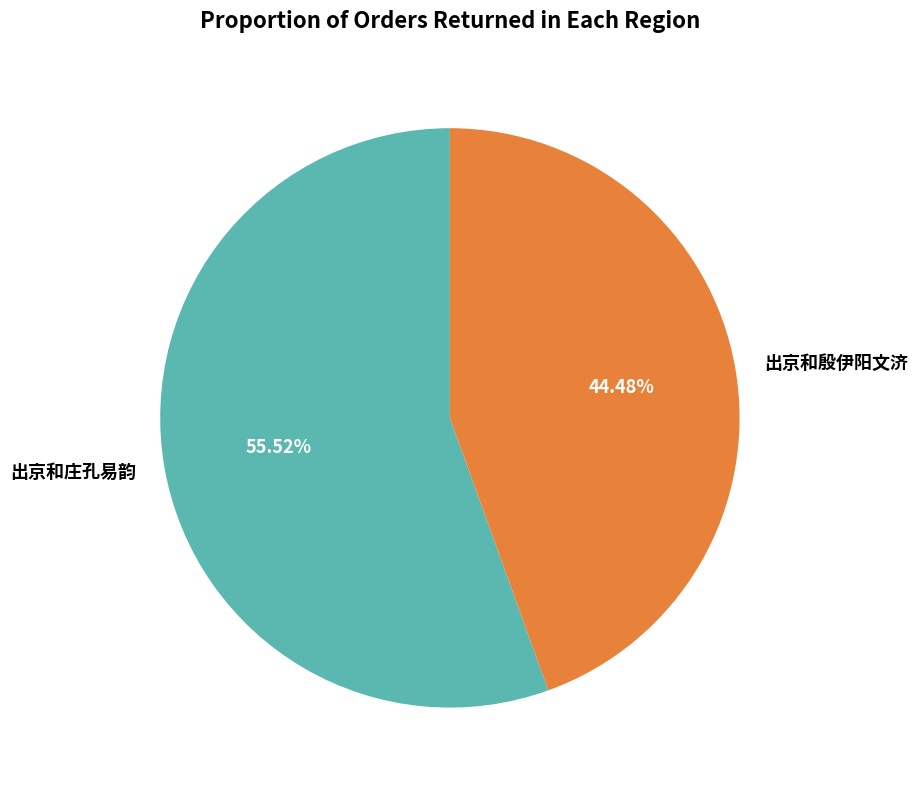

To the nearest percent, what is the difference between the 出京和殷伊阳文济 and 出京和庄孔易韵 slice percentages?

11%